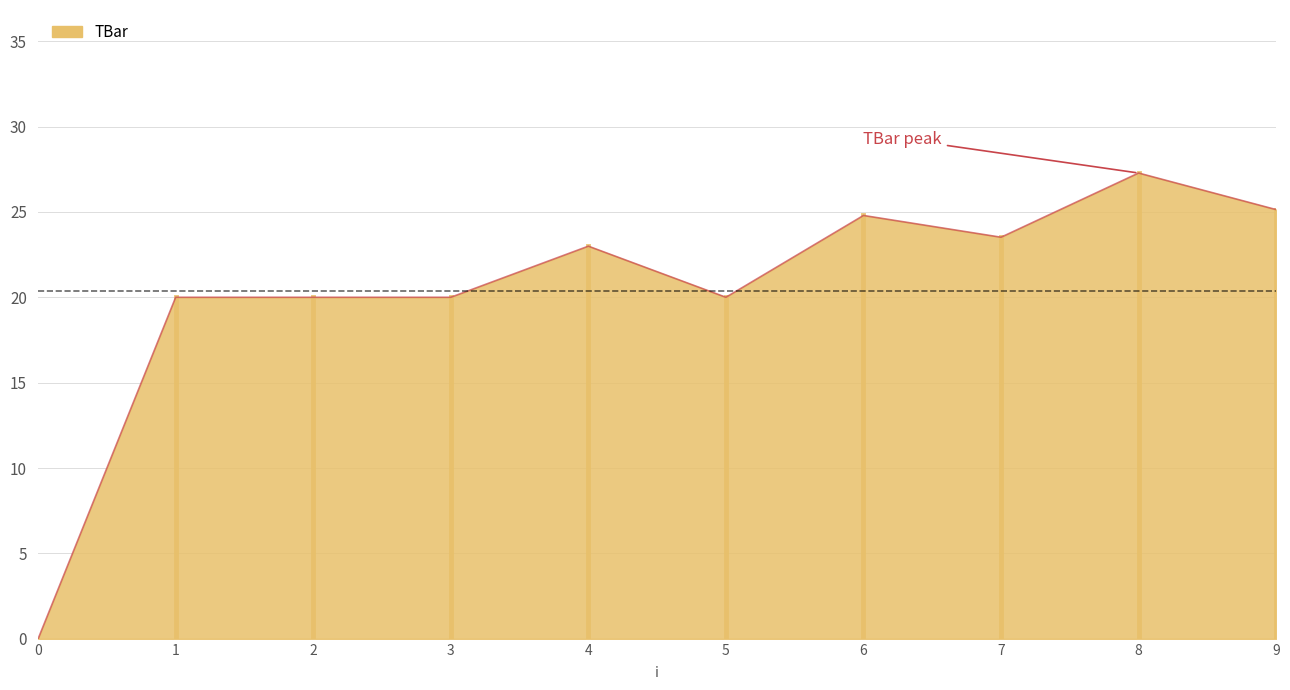

How many lines are shown in the chart?

1